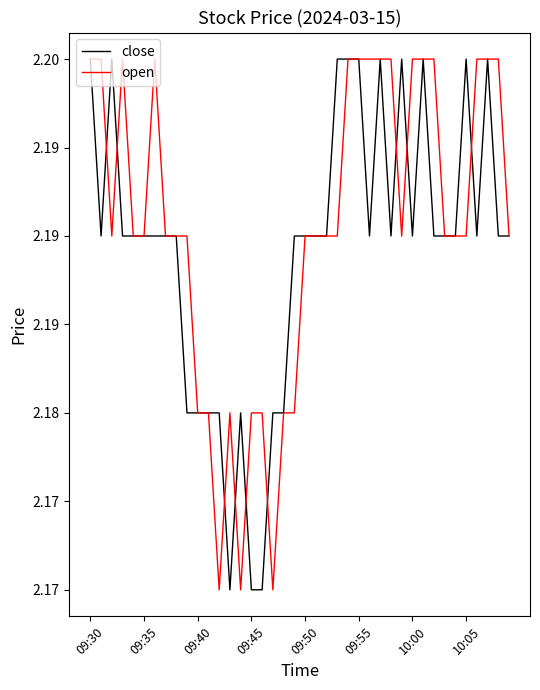

True or false: close and open cross at least once.

True